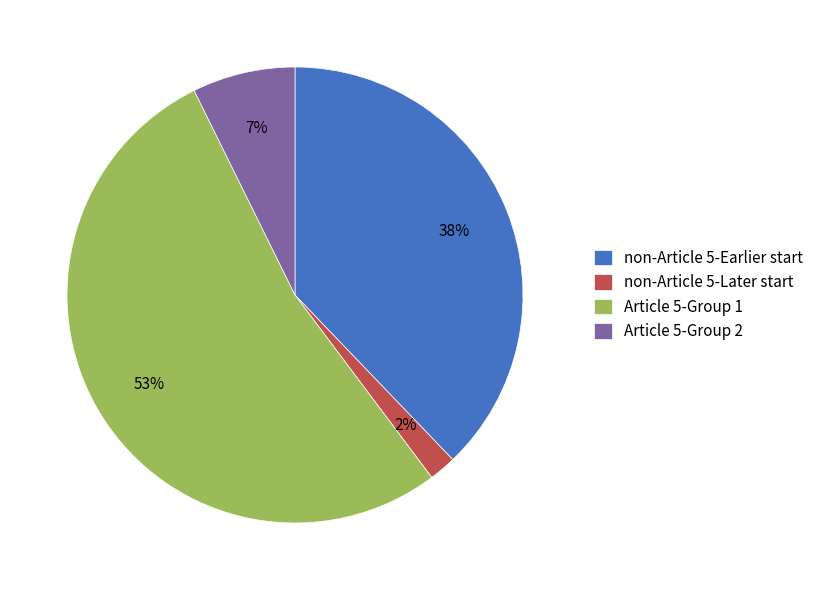

True or false: Article 5-Group 2 accounts for 17% of the total.

False